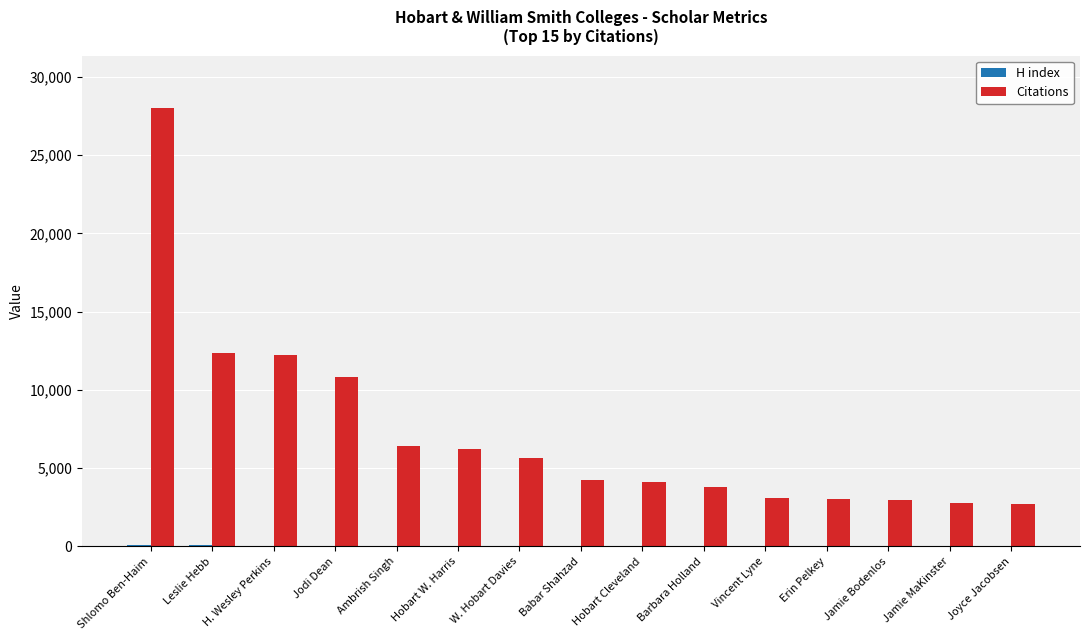

What is the total value across all series at Hobart Cleveland?

4132